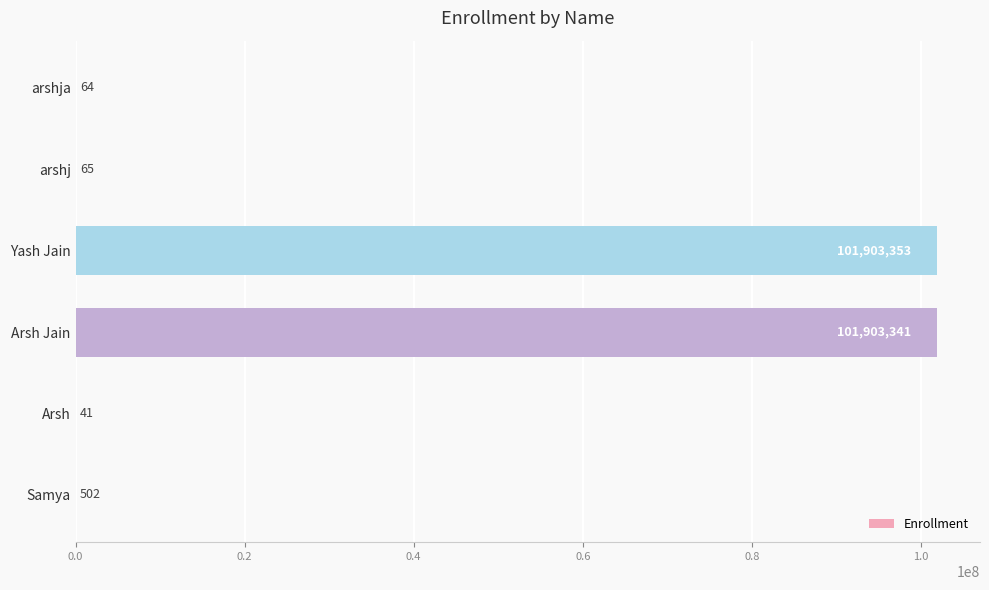

What is the approximate value at Yash Jain, to the nearest 100?

101903400